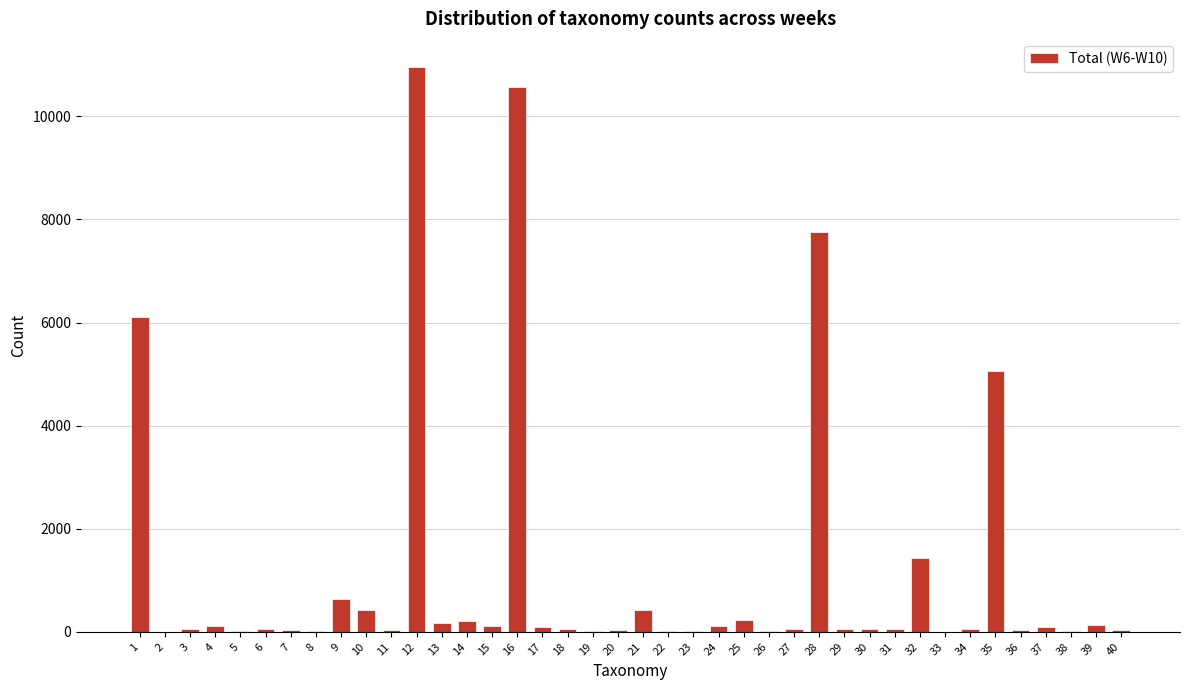

What is the greatest value displayed?

10954